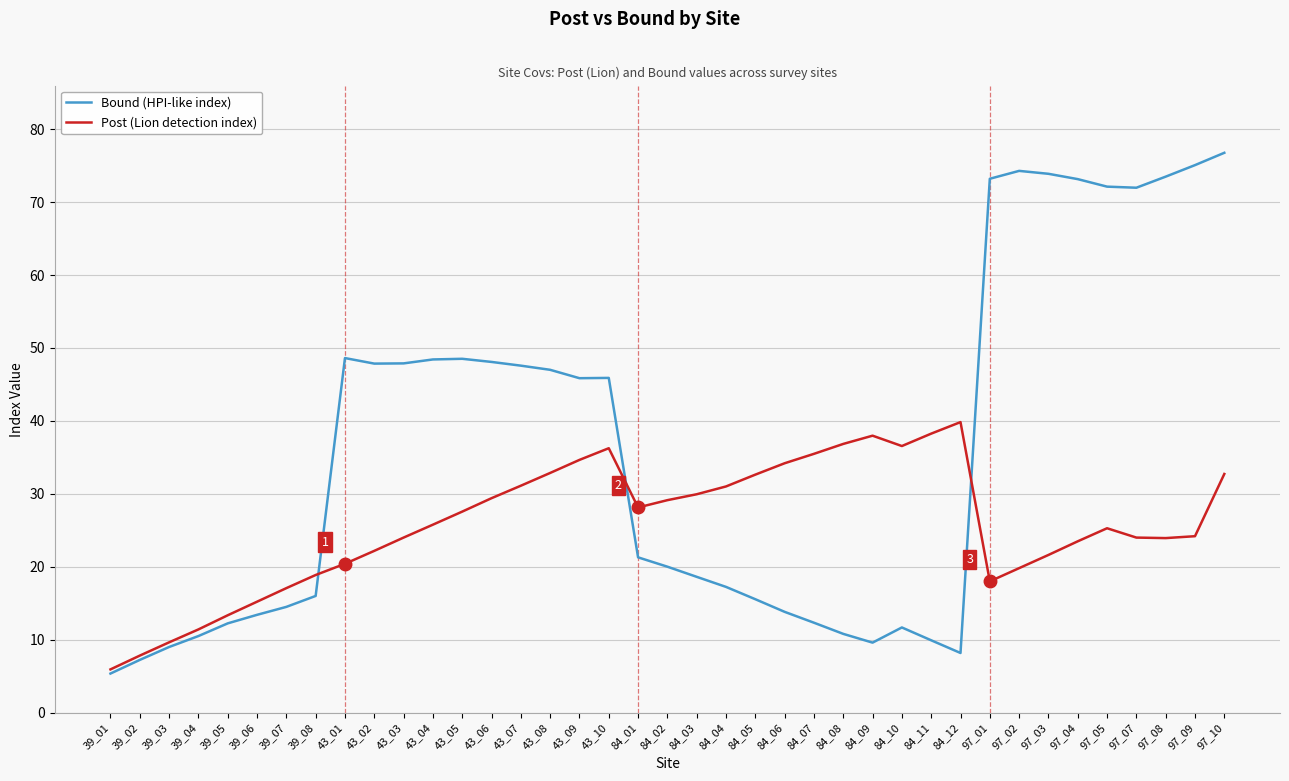

Is it true that Post (Lion detection index) equals 11.4 at 39_04?

True